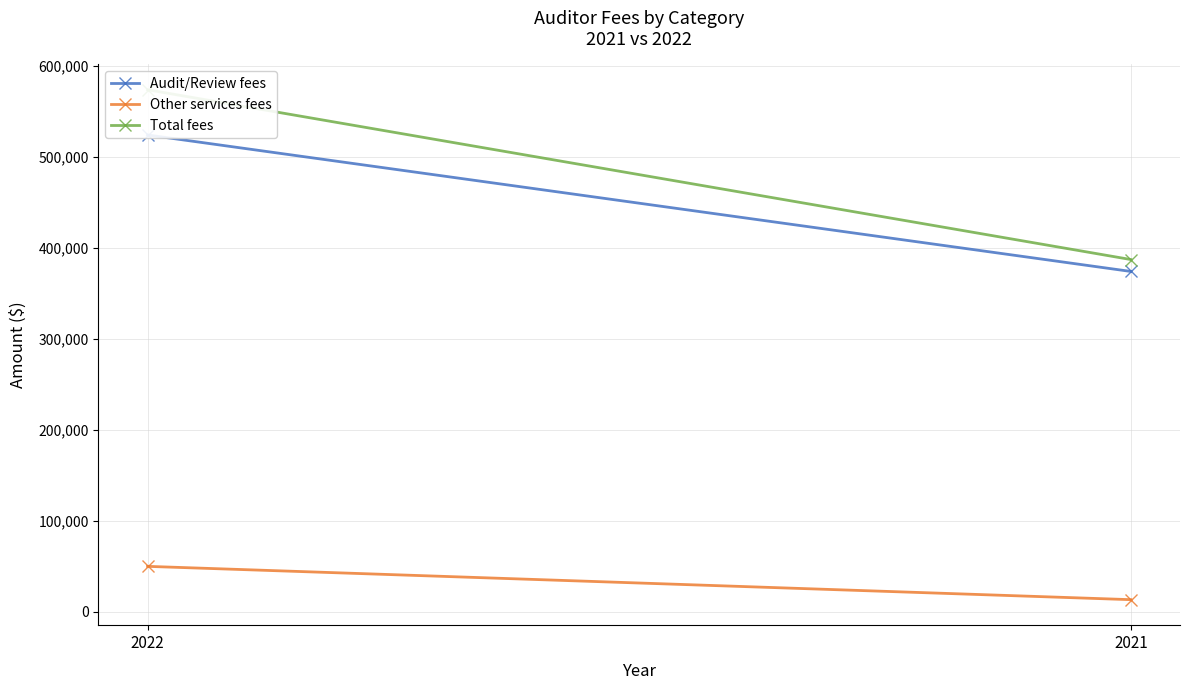

What is the sum of the Other services fees values at 2022 and 2021?

62779